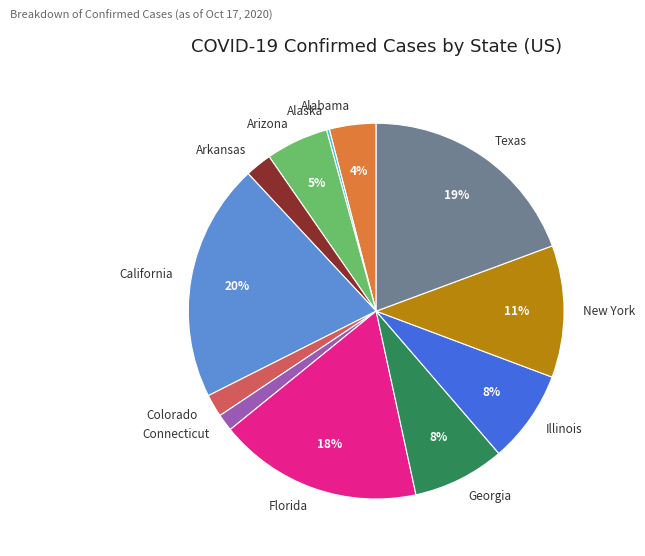

Is it true that Connecticut is 11% of the pie?

False